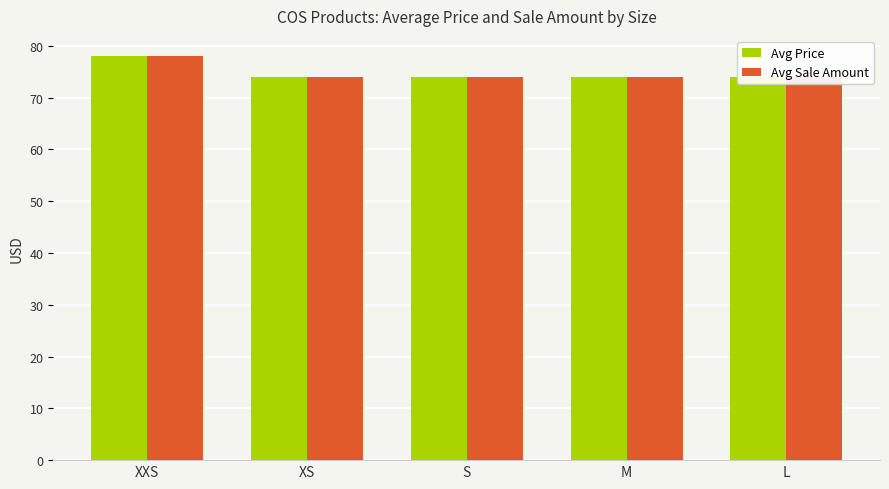

At M, list the series in order from smallest to largest.

Avg Price, Avg Sale Amount